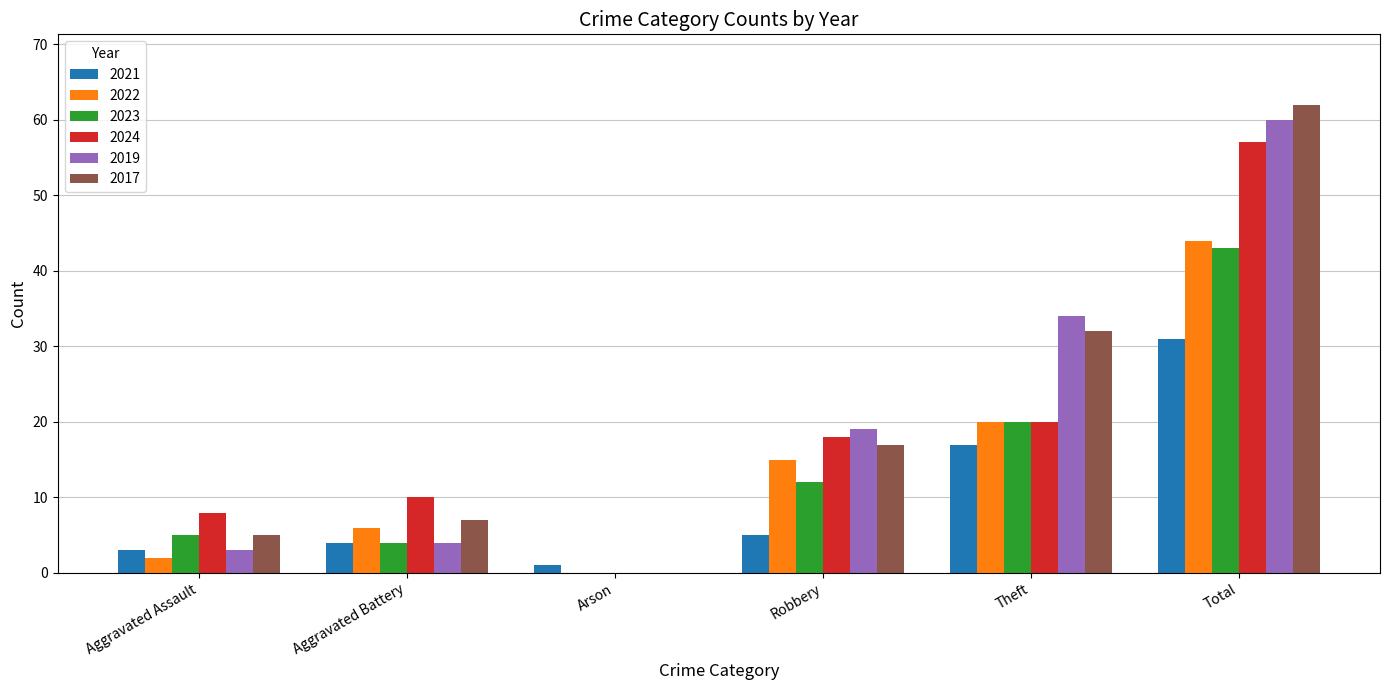

At which label is 2019 closest to 30?

Theft